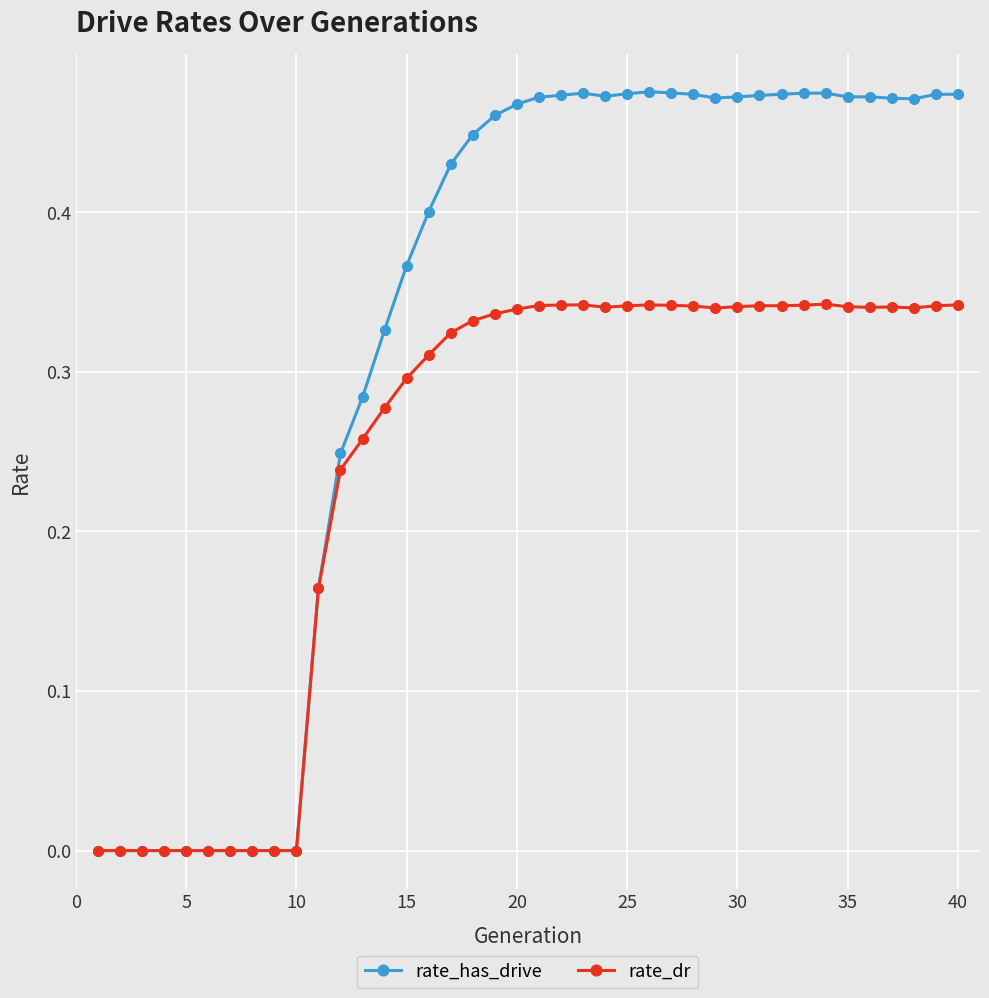

List the series in order of their peak value, highest first.

rate_has_drive, rate_dr